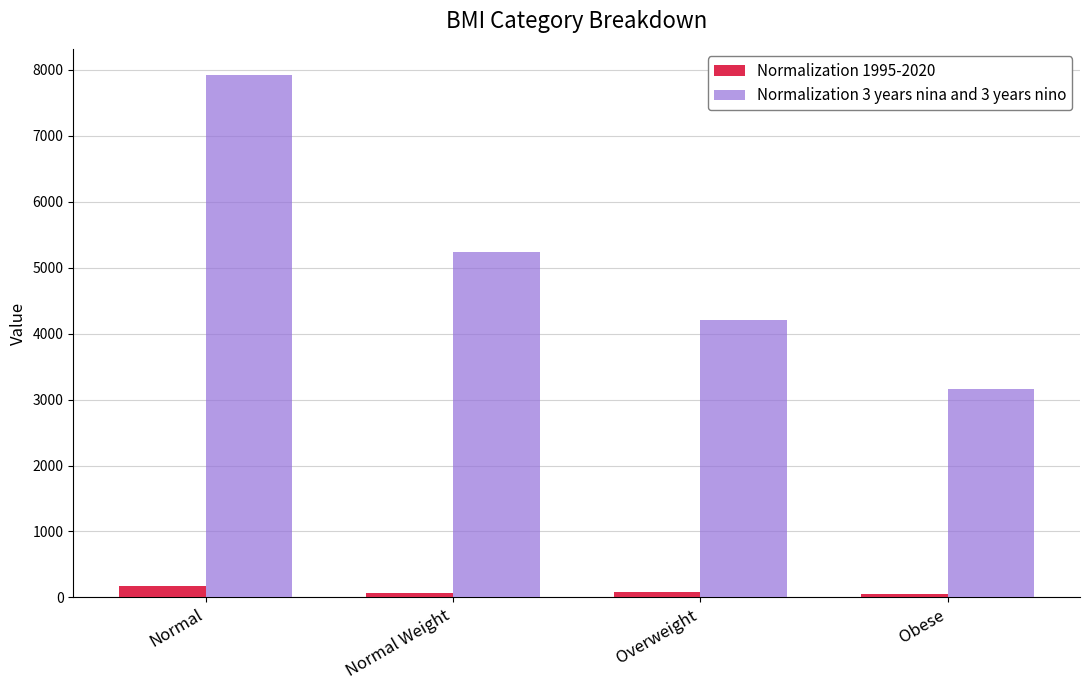

What is the difference between the maximum and minimum values in the Normalization 1995-2020 series?

129